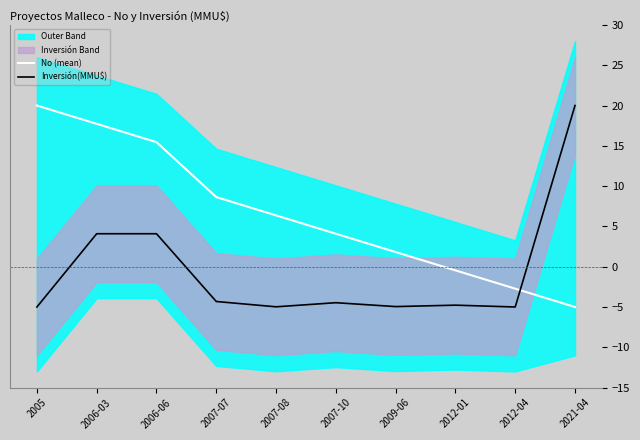

How many intersections are there between Inversión(MMU$) and No (mean)?

1